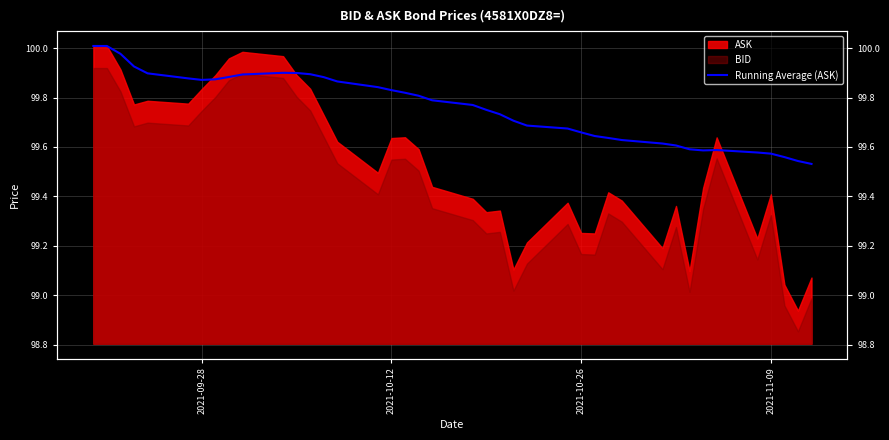

What is the sum of all values?

3990.4